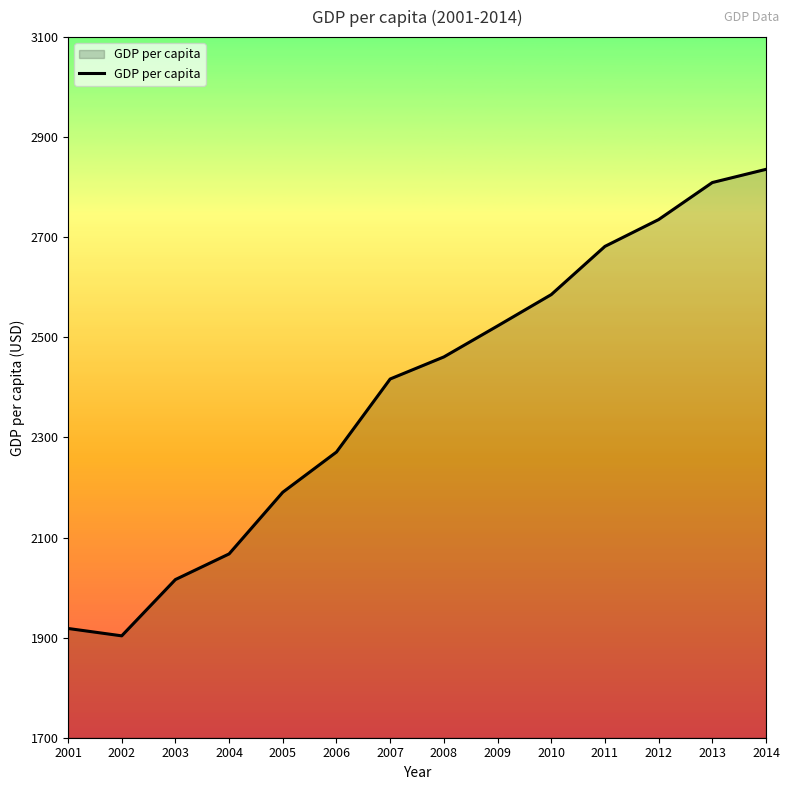

What is the approximate value at 2001?

1918.3